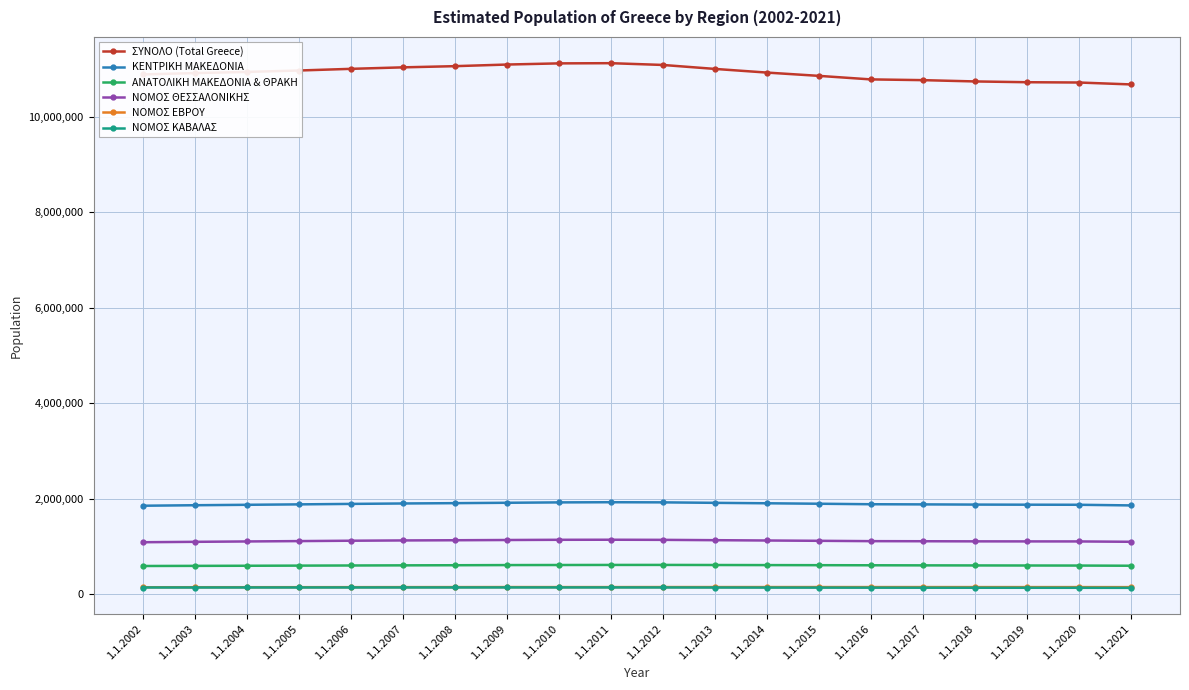

What is the sum of all ΝΟΜΟΣ ΚΑΒΑΛΑΣ values?

2747582